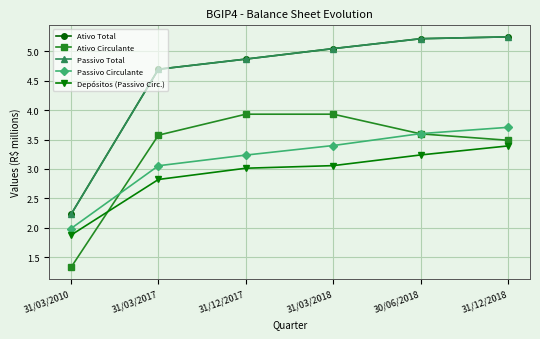

At which label does Passivo Circulante reach its peak?

31/12/2018